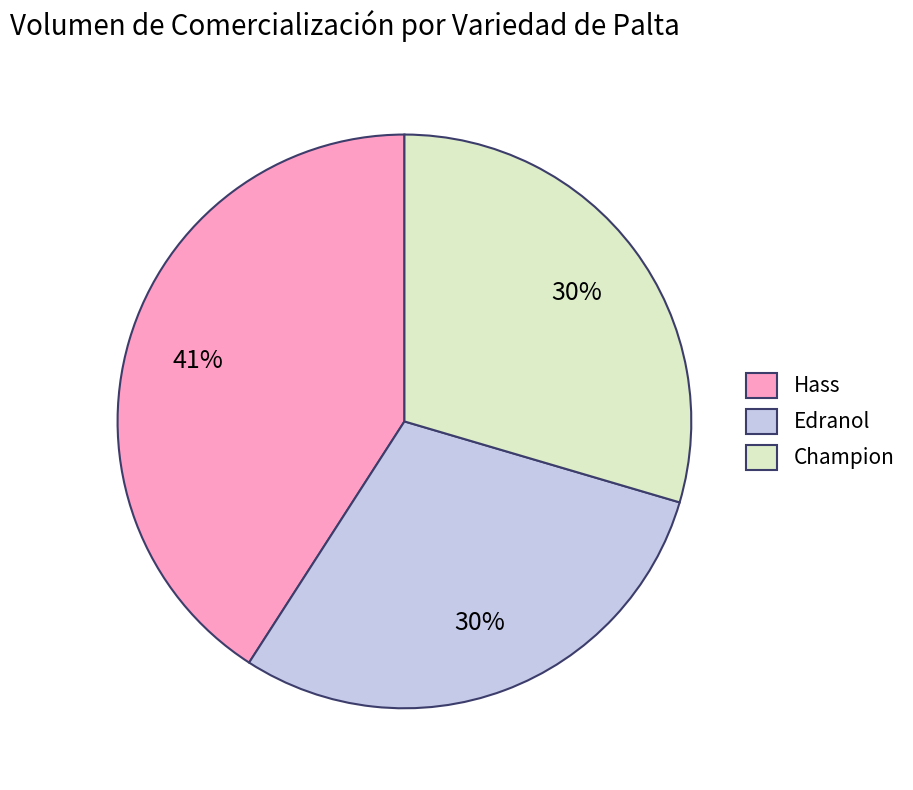

To the nearest percent, what is the combined percentage of Hass and Edranol?

70%